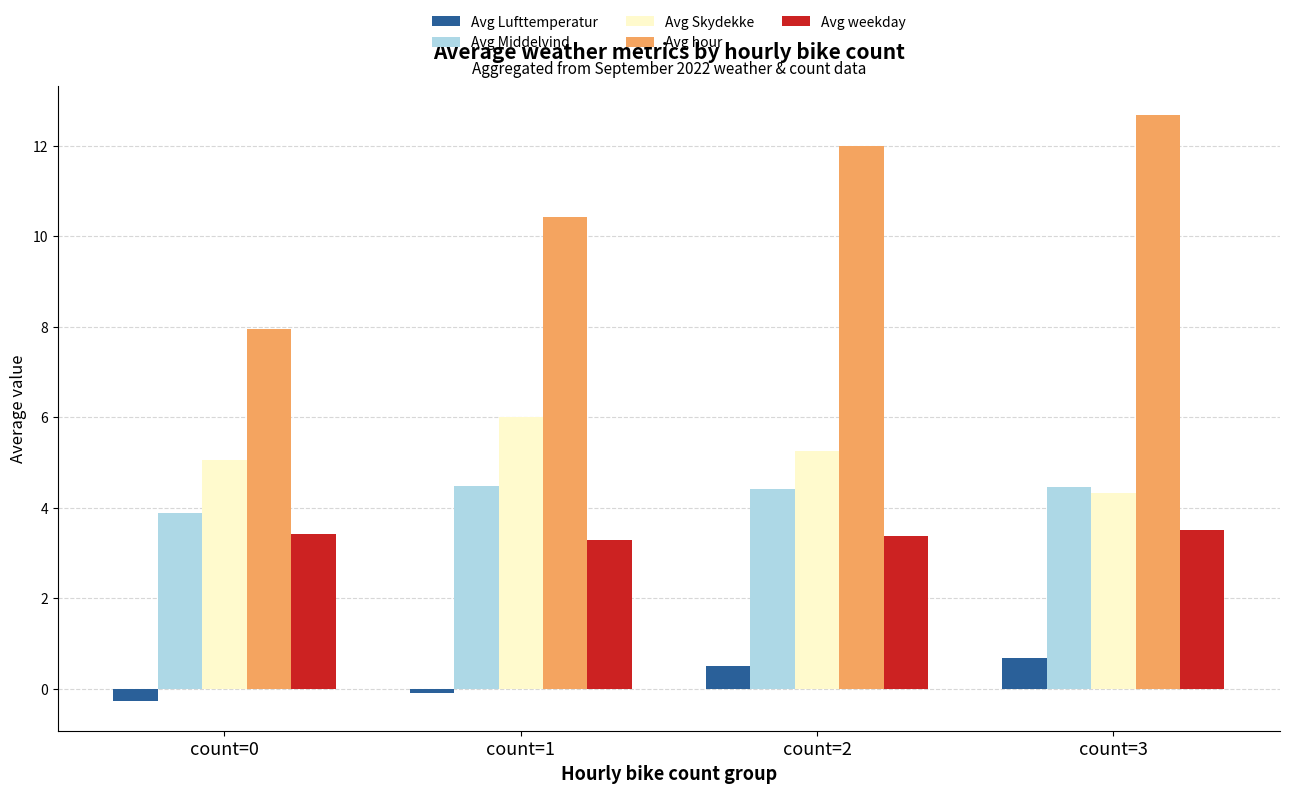

Which series has the largest range (max minus min)?

Avg hour